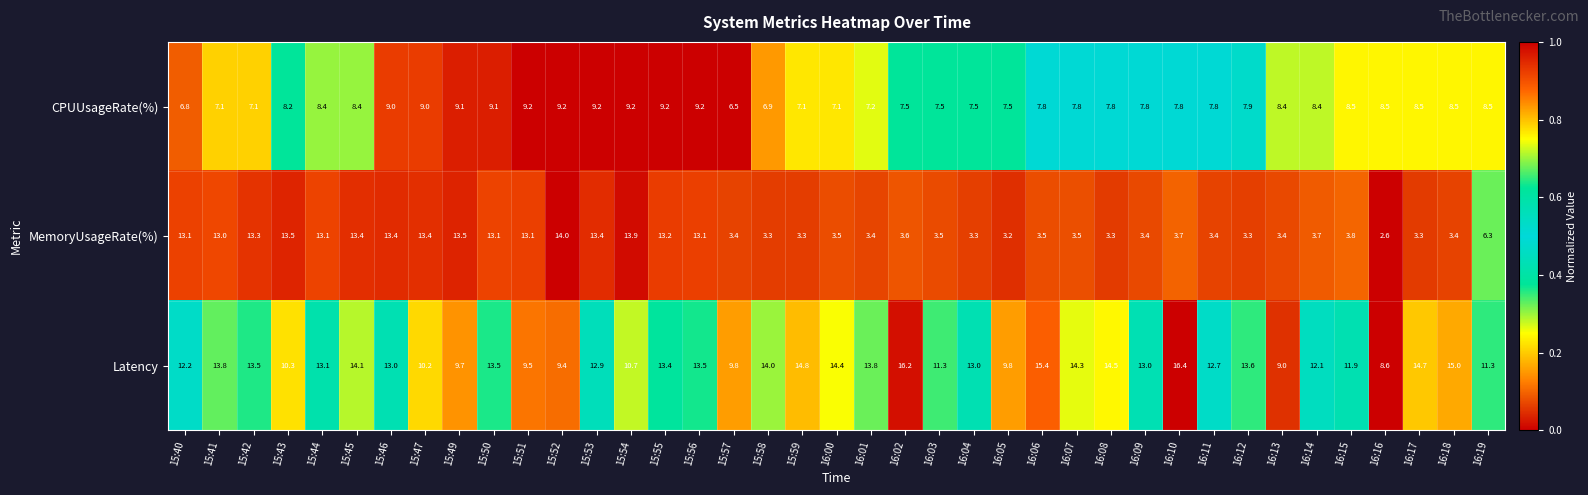

What is the sum of all MemoryUsageRate(%) values?

294.6